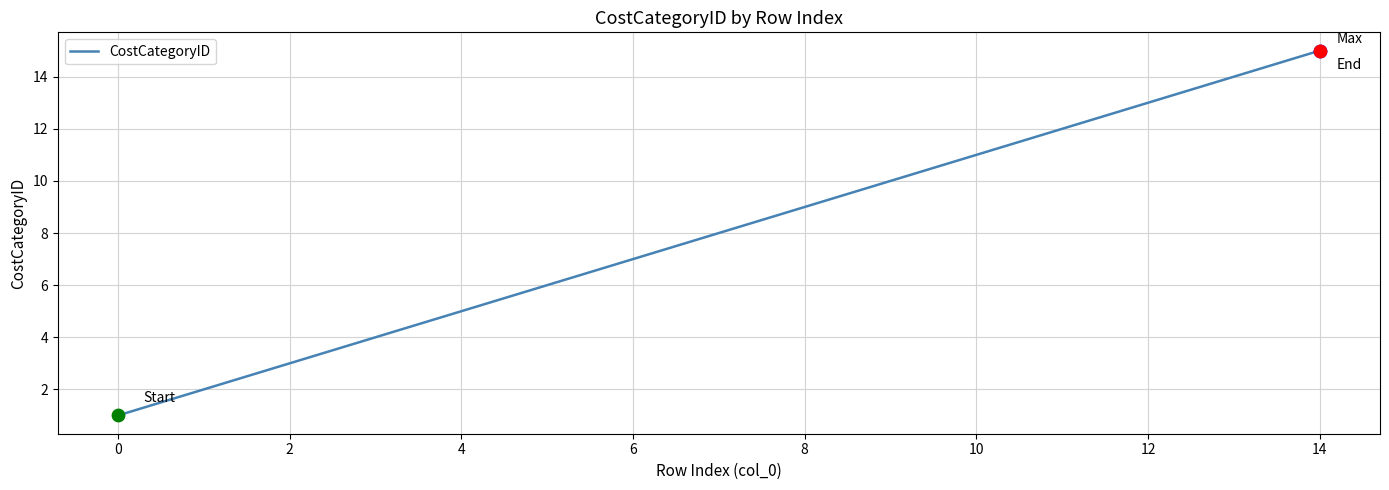

What is the greatest value displayed?

15